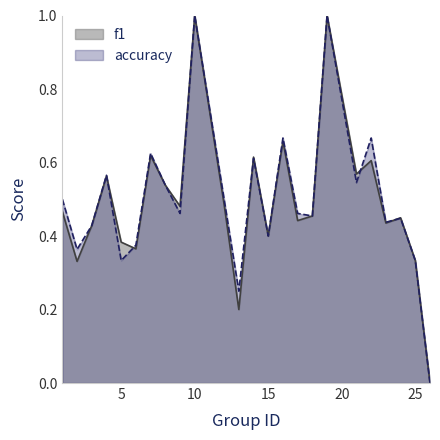

Does the chart have visible grid lines?

No